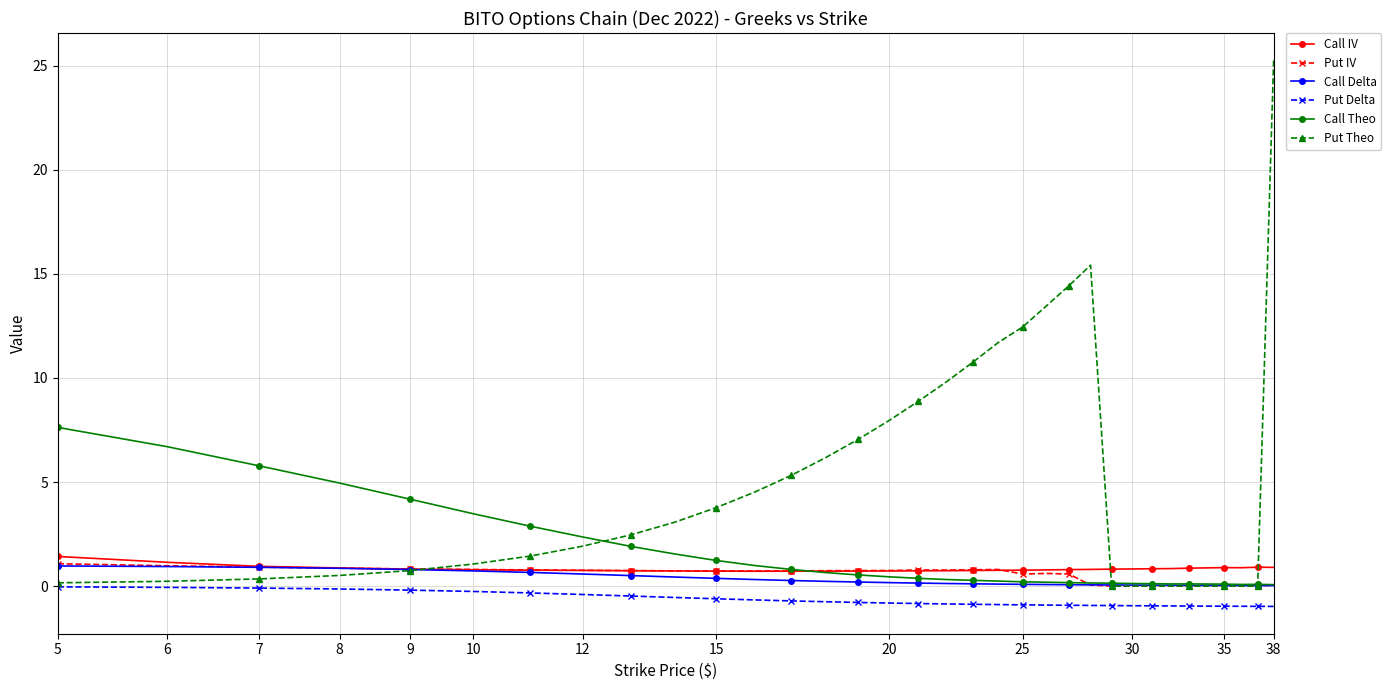

True or false: Call Theo has more than 0 points higher than both neighbors.

True